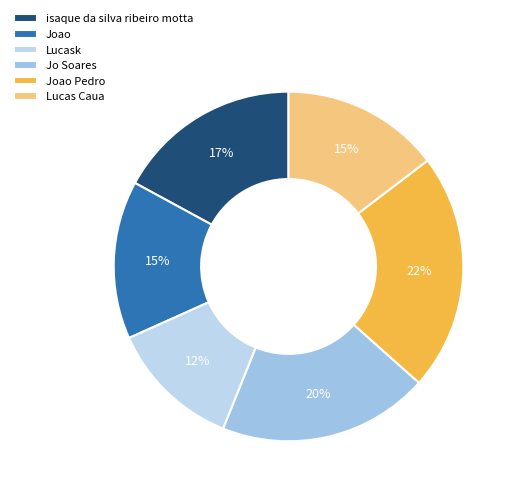

To the nearest percent, what is the average slice percentage?

17%